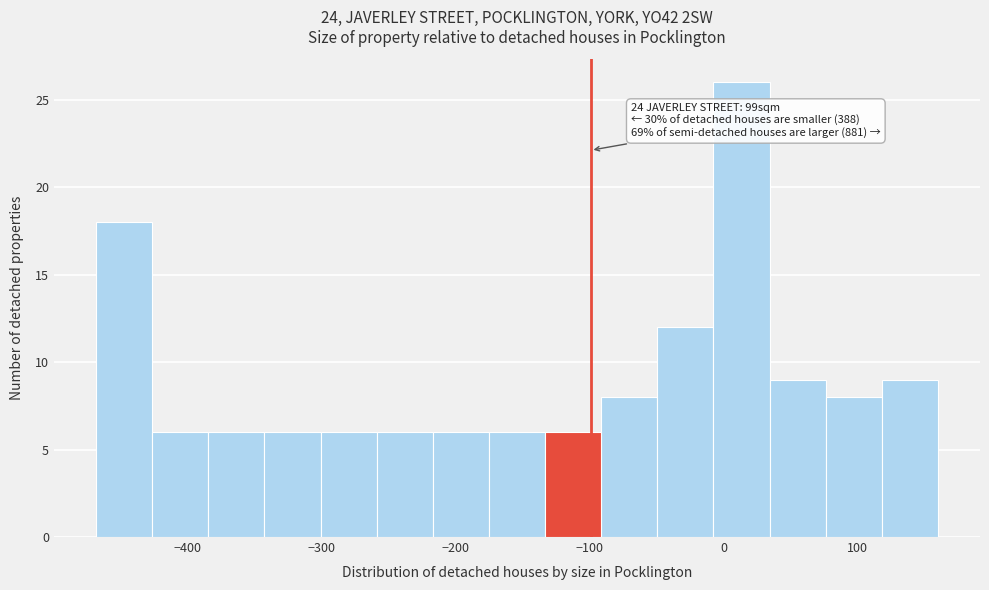

Over which range of the x-axis is the bar tallest?

-10 to 30